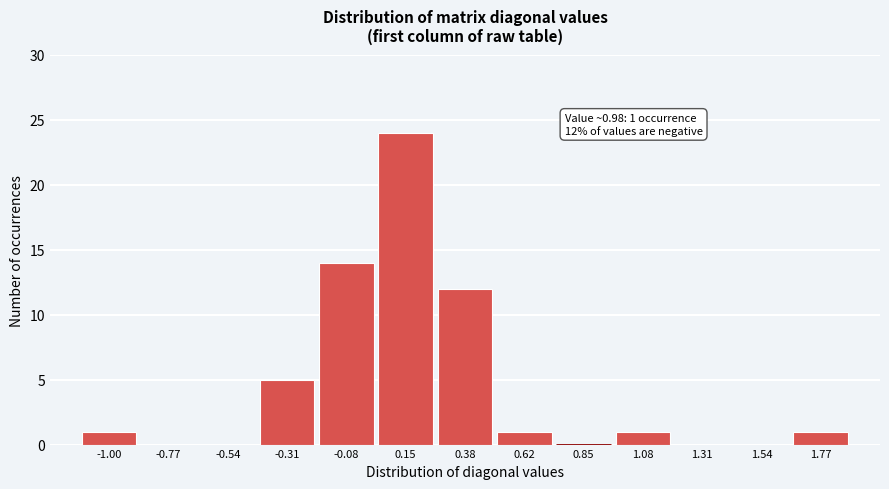

Reading left to right, extract all data points from this chart.

-1.00=1	-0.77=0	-0.54=0	-0.31=5	-0.08=14	0.15=24	0.38=12	0.62=1	0.85=0	1.08=1	1.31=0	1.54=0	1.77=1